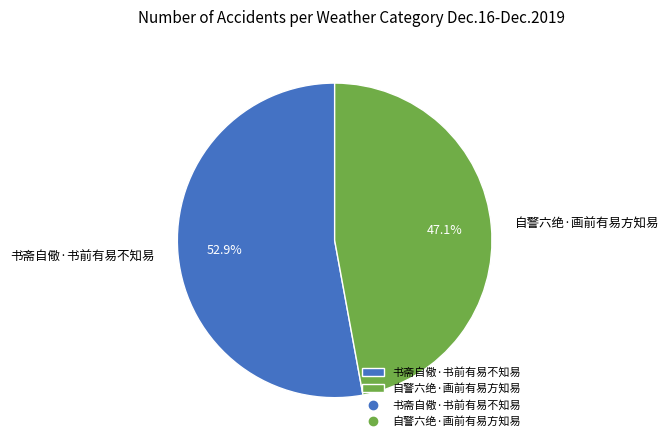

Approximately how many times larger is the value at 书斋自儆·书前有易不知易 compared to 自警六绝·画前有易方知易?

1.1